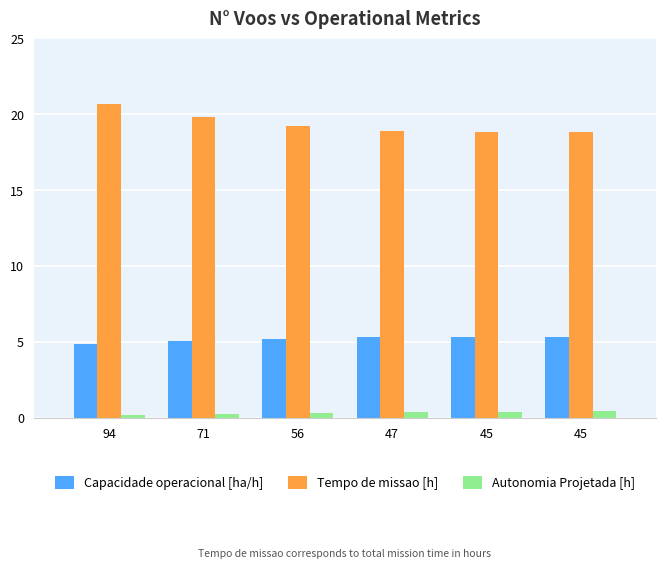

Are the bars horizontal?

No